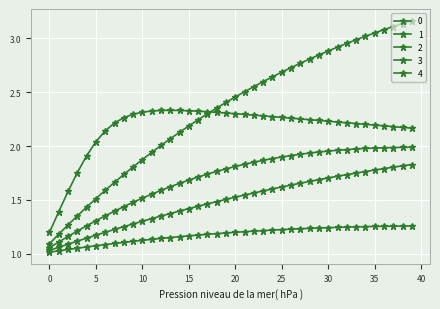

Which category has the highest value in the 3 series?

13